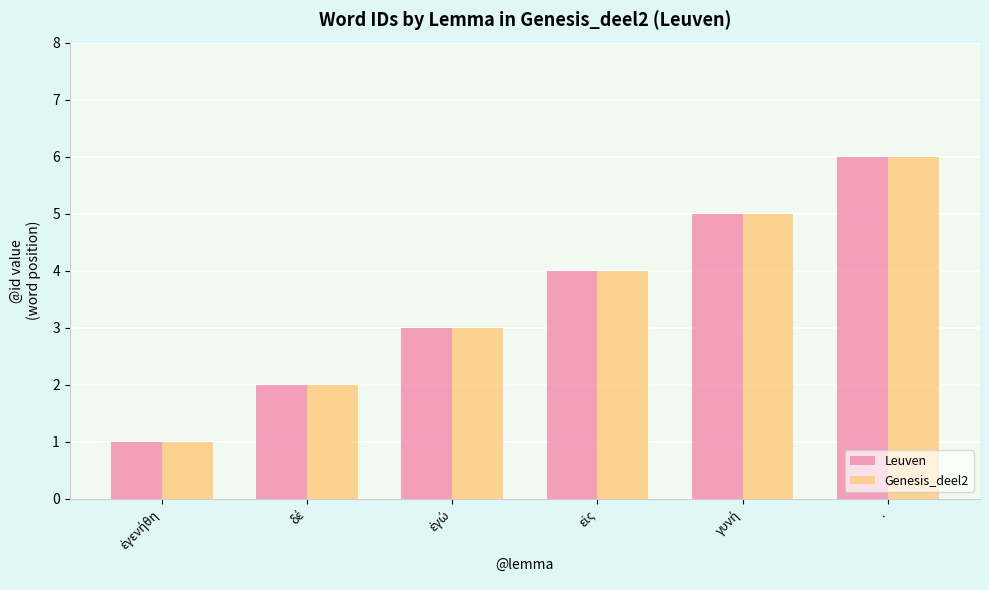

The Genesis_deel2 series shows 3 at .. True or false?

False